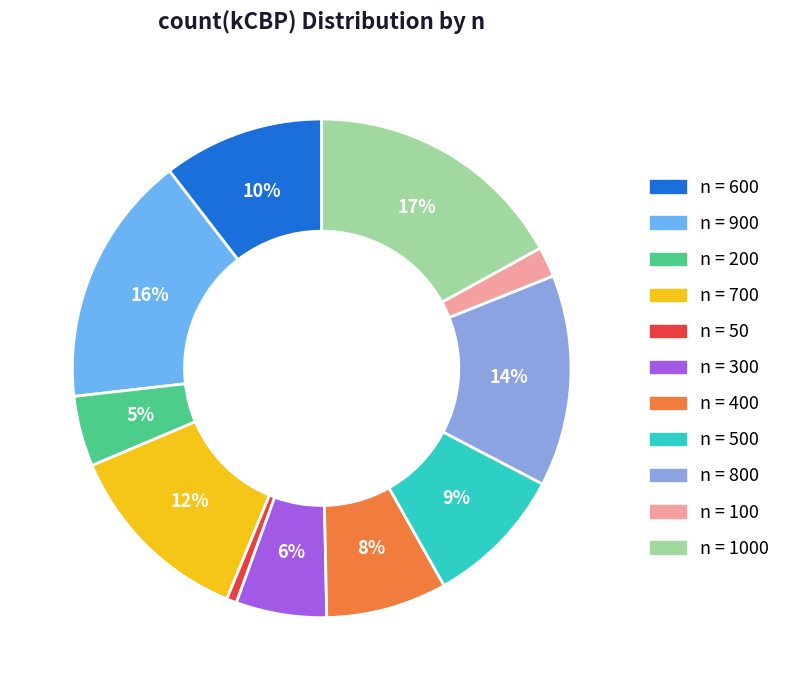

To the nearest percent, what is the difference between the largest and smallest slice percentages?

16%